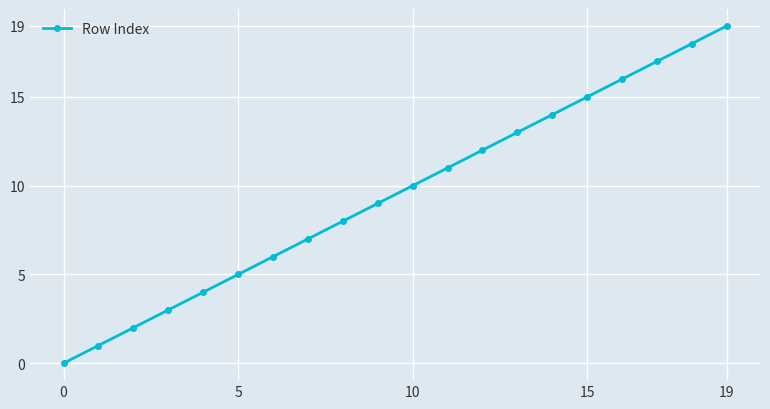

What is the difference between the maximum and minimum values?

19